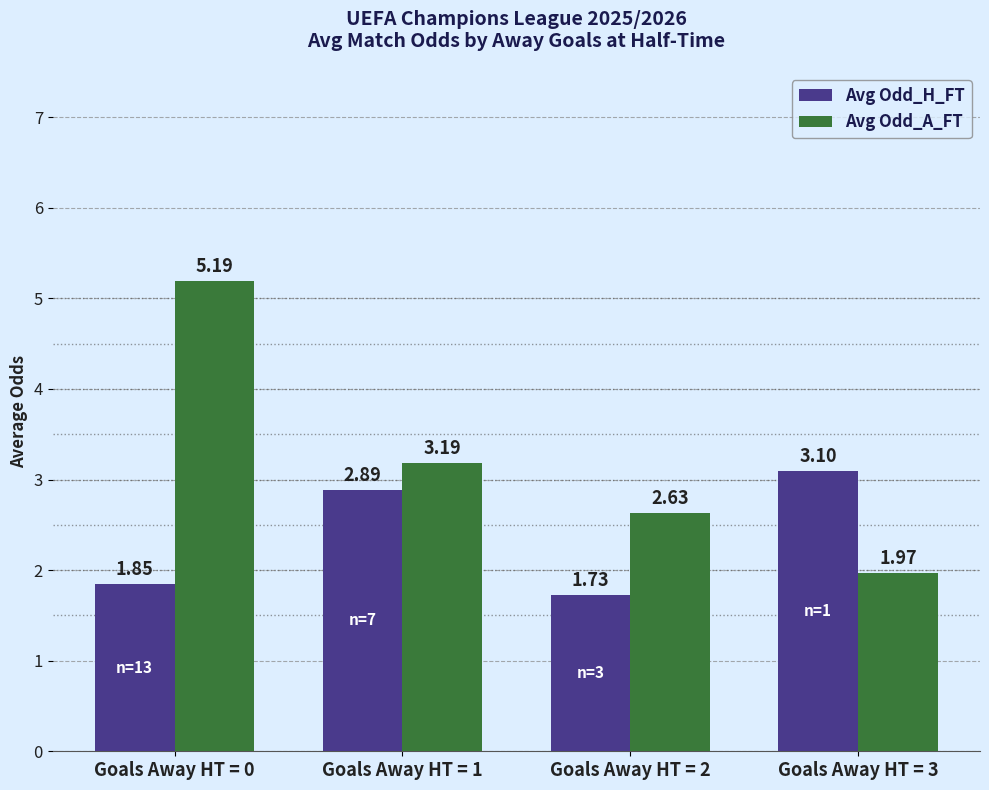

What is the spread (max minus min) of values at Goals Away HT = 1?

0.3